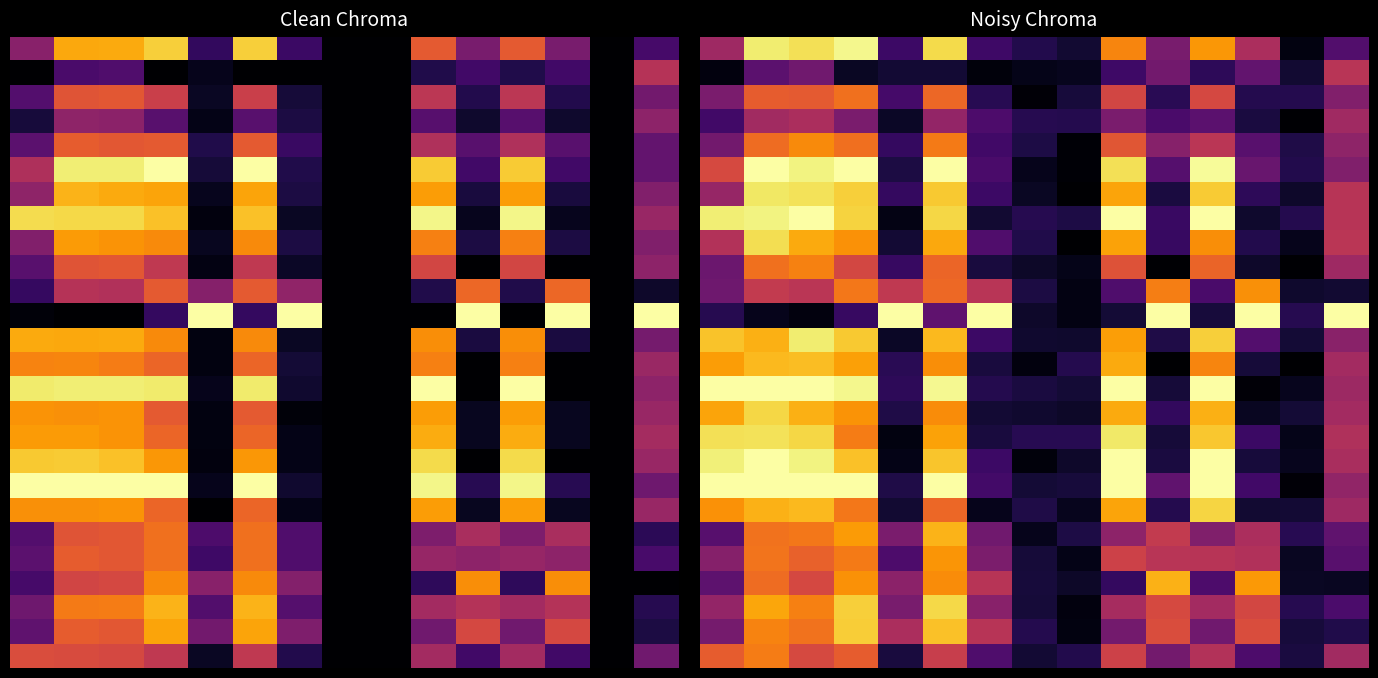

Which has a higher value, 4 or 10?

10